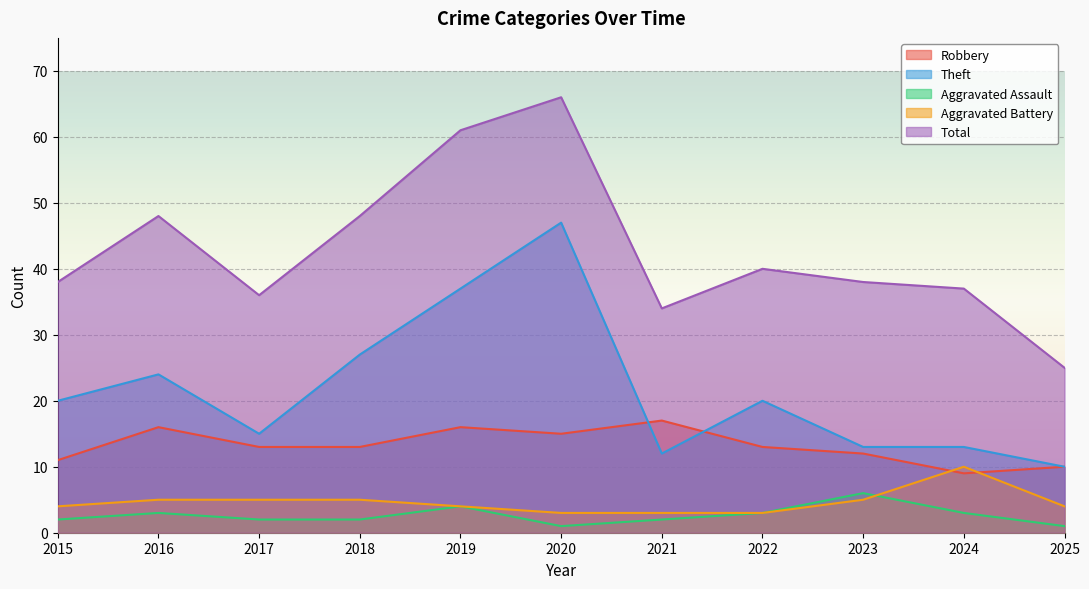

At which label does Robbery reach its minimum?

2024